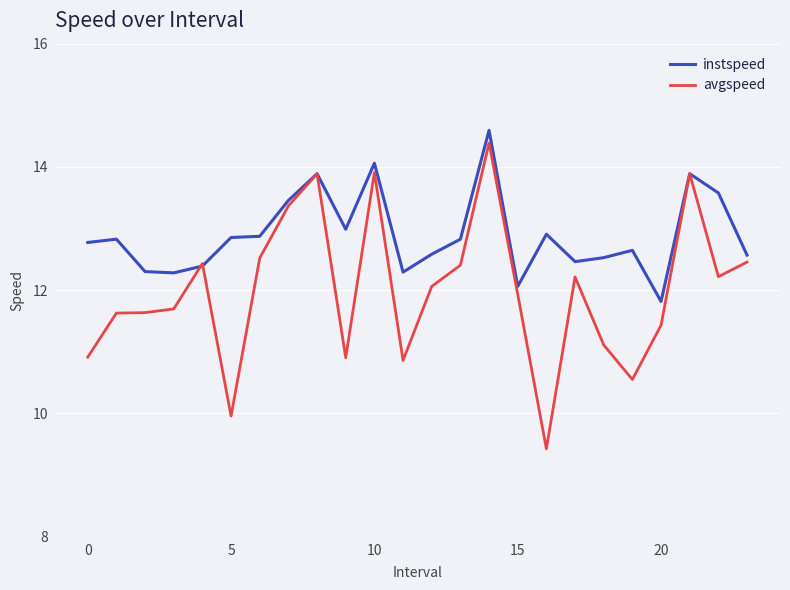

Which series has the largest total across all categories?

instspeed